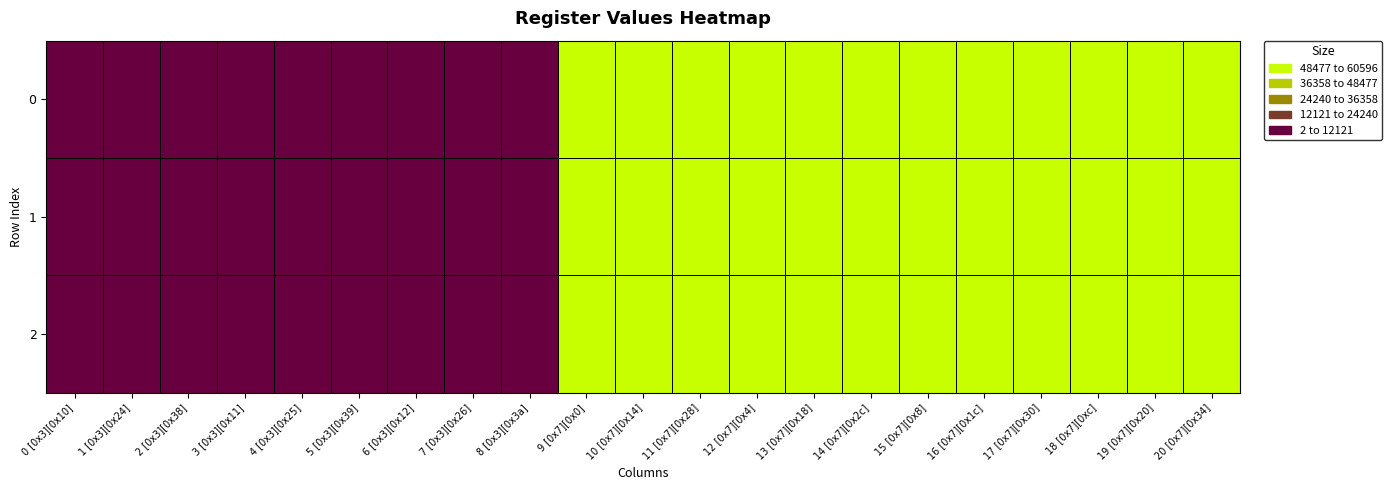

Reading right to left, transcribe all the data shown in this chart.

0: 20 [0x7][0x34]=60596	19 [0x7][0x20]=60592	18 [0x7][0xc]=60588	17 [0x7][0x30]=60595	16 [0x7][0x1c]=60591	15 [0x7][0x8]=60587	14 [0x7][0x2c]=60594	13 [0x7][0x18]=60590	12 [0x7][0x4]=60586	11 [0x7][0x28]=60593	10 [0x7][0x14]=60589	9 [0x7][0x0]=60585	8 [0x3][0x3a]=160	7 [0x3][0x26]=120	6 [0x3][0x12]=80	5 [0x3][0x39]=3	4 [0x3][0x25]=3	3 [0x3][0x11]=3	2 [0x3][0x38]=4	1 [0x3][0x24]=3	0 [0x3][0x10]=2
1: 20 [0x7][0x34]=60596	19 [0x7][0x20]=60592	18 [0x7][0xc]=60588	17 [0x7][0x30]=60595	16 [0x7][0x1c]=60591	15 [0x7][0x8]=60587	14 [0x7][0x2c]=60594	13 [0x7][0x18]=60590	12 [0x7][0x4]=60586	11 [0x7][0x28]=60593	10 [0x7][0x14]=60589	9 [0x7][0x0]=60585	8 [0x3][0x3a]=160	7 [0x3][0x26]=120	6 [0x3][0x12]=80	5 [0x3][0x39]=3	4 [0x3][0x25]=3	3 [0x3][0x11]=3	2 [0x3][0x38]=4	1 [0x3][0x24]=3	0 [0x3][0x10]=2
2: 20 [0x7][0x34]=60596	19 [0x7][0x20]=60592	18 [0x7][0xc]=60588	17 [0x7][0x30]=60595	16 [0x7][0x1c]=60591	15 [0x7][0x8]=60587	14 [0x7][0x2c]=60594	13 [0x7][0x18]=60590	12 [0x7][0x4]=60586	11 [0x7][0x28]=60593	10 [0x7][0x14]=60589	9 [0x7][0x0]=60585	8 [0x3][0x3a]=160	7 [0x3][0x26]=120	6 [0x3][0x12]=80	5 [0x3][0x39]=3	4 [0x3][0x25]=3	3 [0x3][0x11]=3	2 [0x3][0x38]=4	1 [0x3][0x24]=3	0 [0x3][0x10]=2